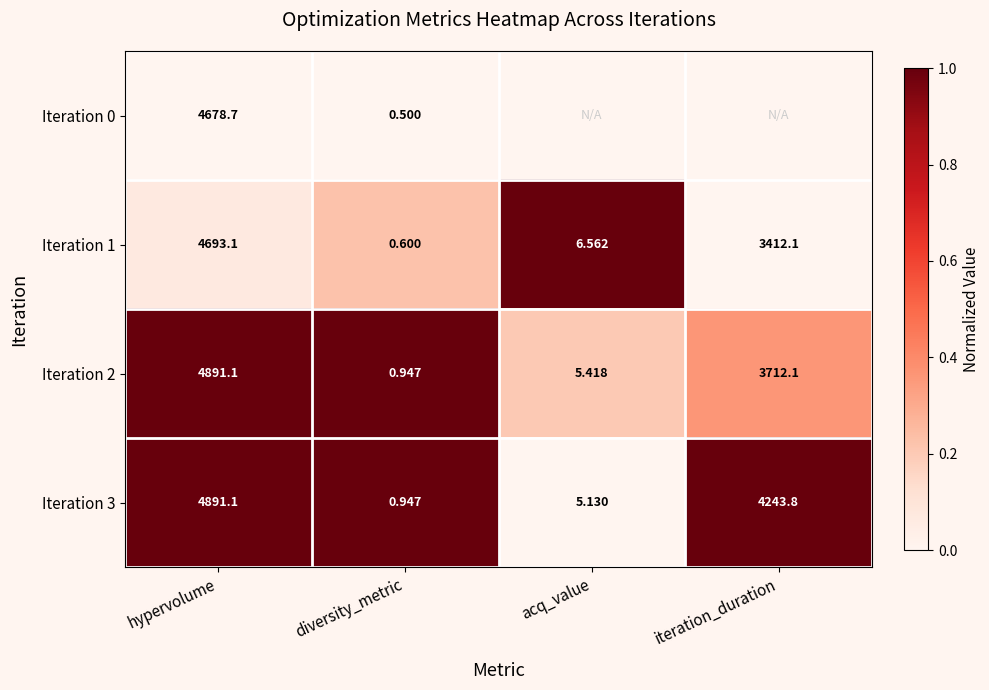

At which label does Iteration 3 first exceed 4243?

hypervolume